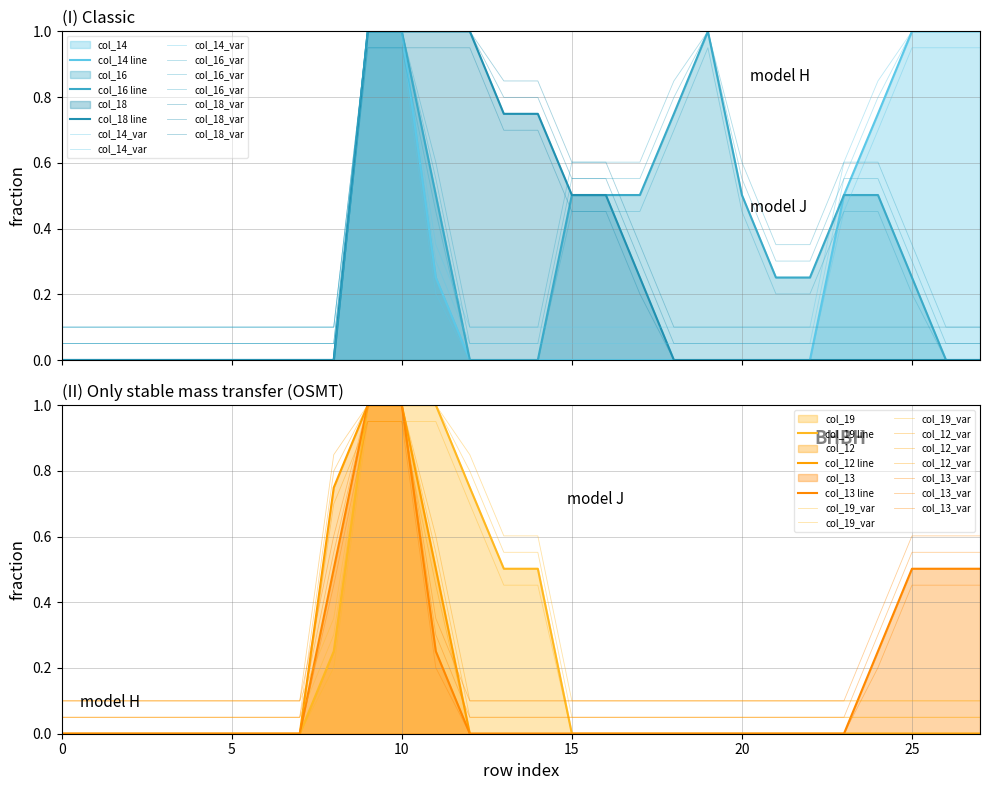

What is the difference between the col_16 values at 21 and 15?

0.3